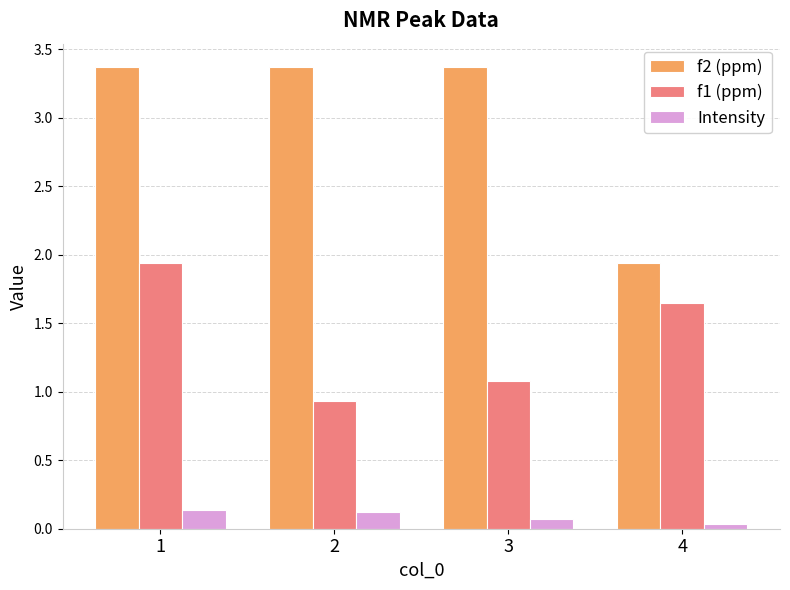

What are all the series names shown in the legend?

f2 (ppm), f1 (ppm), Intensity